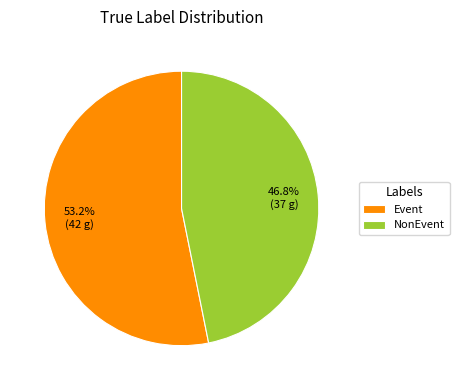

Rank the categories by value from highest to lowest.

Event, NonEvent